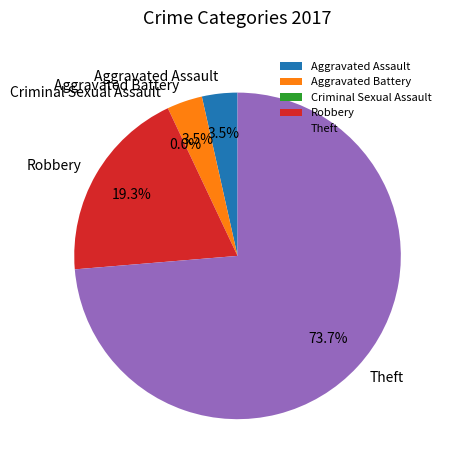

Do Theft and Aggravated Battery together represent more than half of the pie?

Yes